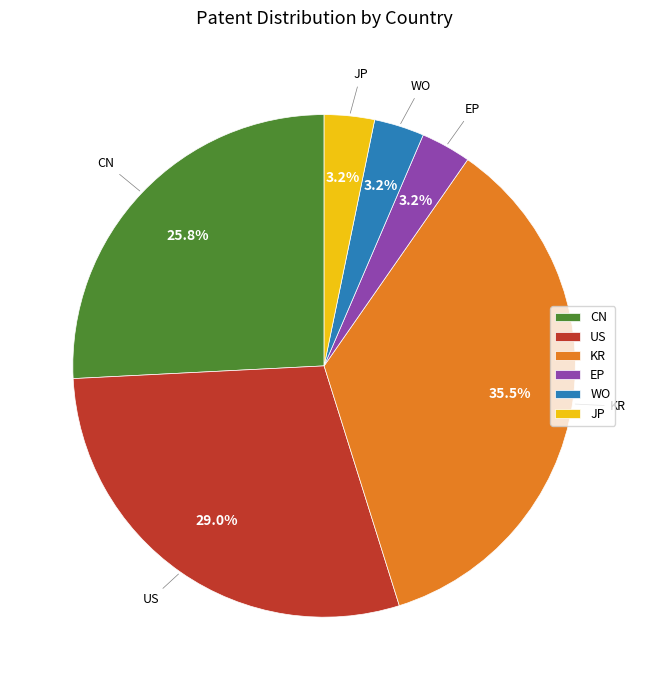

To the nearest percent, what portion does EP represent?

3%